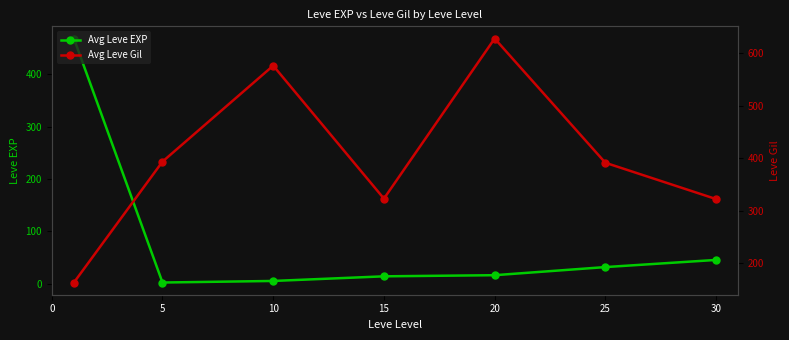

The value of Avg Leve Gil at 5 is 393.8. True or false?

True